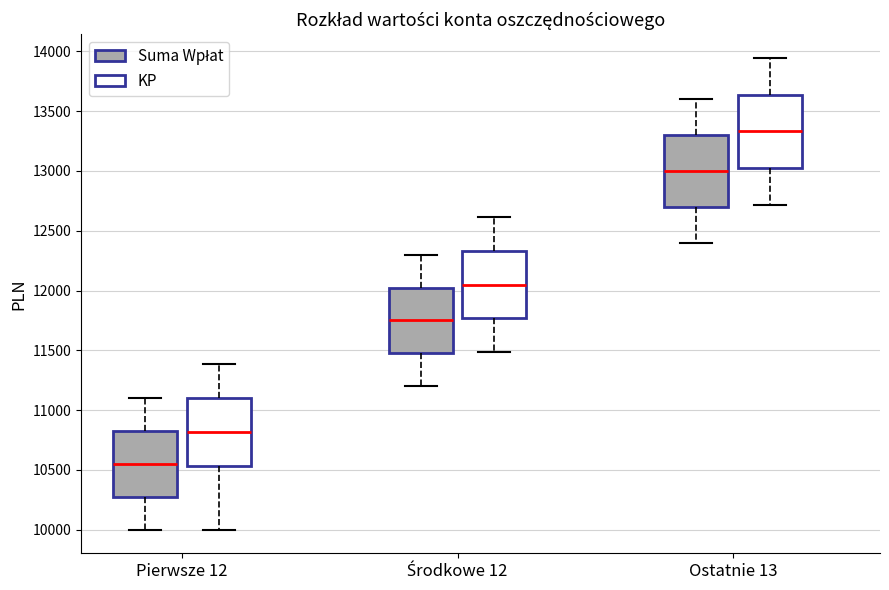

Which box has the lowest median line?

Pierwsze 12 (Suma Wpłat)